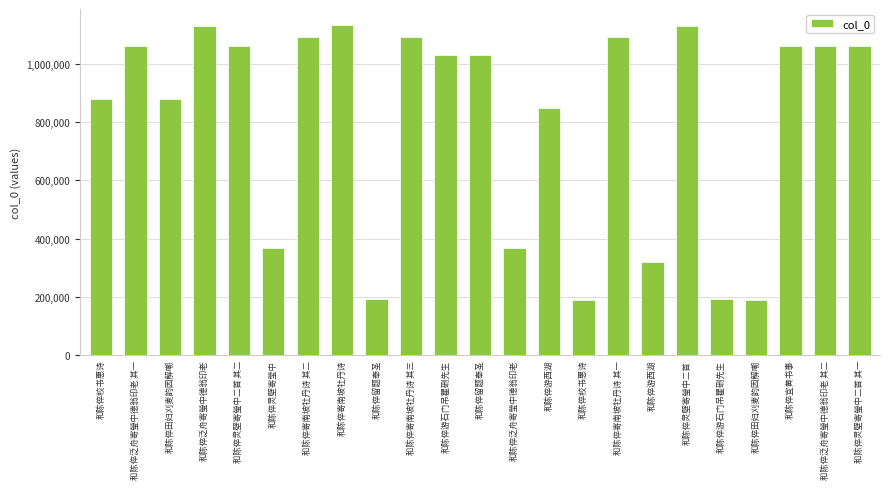

Reading left to right, transcribe all the data shown in this chart.

和陈倅校书惠诗=879840	和陈倅泛舟寄瑩中德翁印老 其一=1062628	和陈倅田妇刈麦韵因解嘲=880188	和陈倅泛舟寄瑩中德翁印老=1128731	和陈倅灵壁寄瑩中二首 其二=1062631	和陈倅灵壁寄莹中=368297	和陈倅寄南坡牡丹诗 其二=1090560	和陈倅寄南坡牡丹诗=1131506	和陈倅留题奉圣=191417	和陈倅寄南坡牡丹诗 其三=1090561	和陈倅游石门吊瞿硎先生=1029174	和陈倅留题奉圣=1029173	和陈倅泛舟寄莹中德翁印老=368386	和陈倅游西湖=848841	和陈倅校书惠诗=187589	和陈倅寄南坡牡丹诗 其一=1090559	和陈倅游西湖=320094	和陈倅灵壁寄瑩中二首=1128732	和陈倅游石门吊瞿硎先生=191112	和陈倅田妇刈麦韵因解嘲=187526	和陈倅宜黄书事=1062553	和陈倅泛舟寄瑩中德翁印老 其二=1062629	和陈倅灵壁寄瑩中二首 其一=1062630